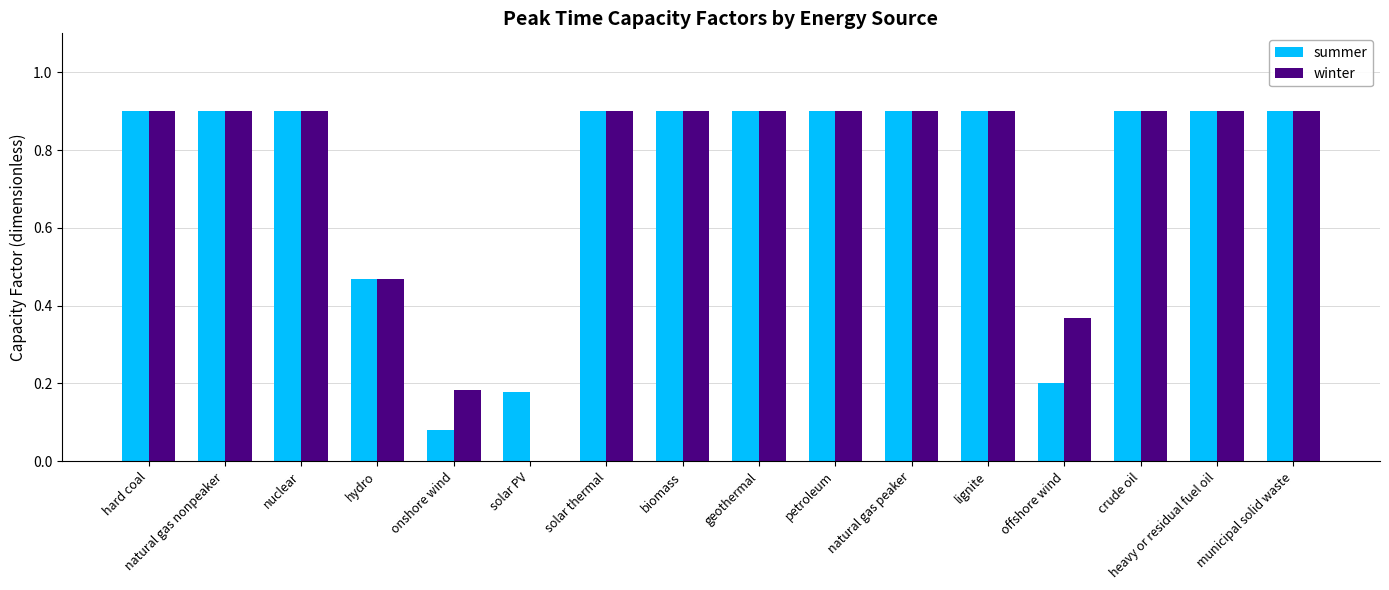

What is the sum of the summer values at municipal solid waste and nuclear?

1.8